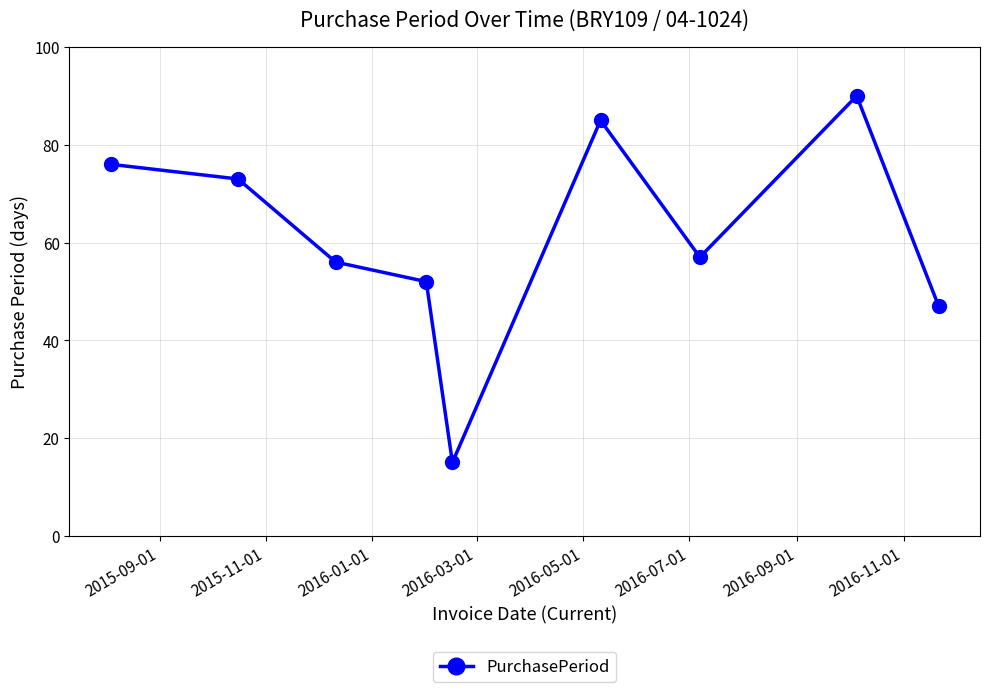

Is this an area chart (filled region under the line)?

No